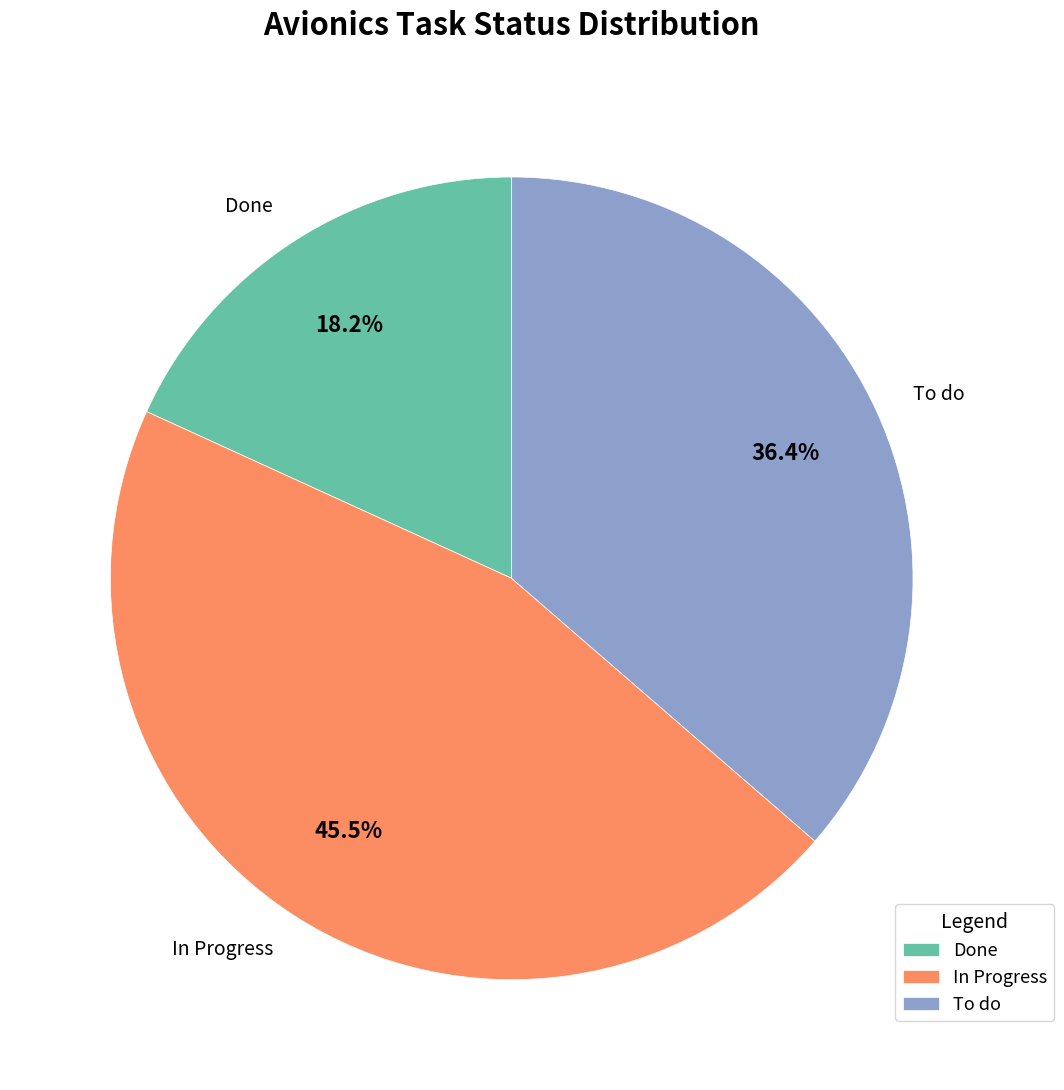

Count the number of slices in the pie.

3